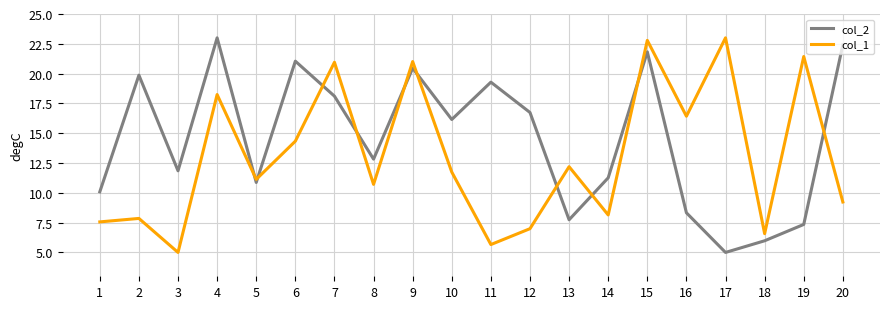

Rank the categories by col_2 value from highest to lowest.

4, 20, 15, 6, 9, 2, 11, 7, 12, 10, 8, 3, 14, 5, 1, 16, 13, 19, 18, 17